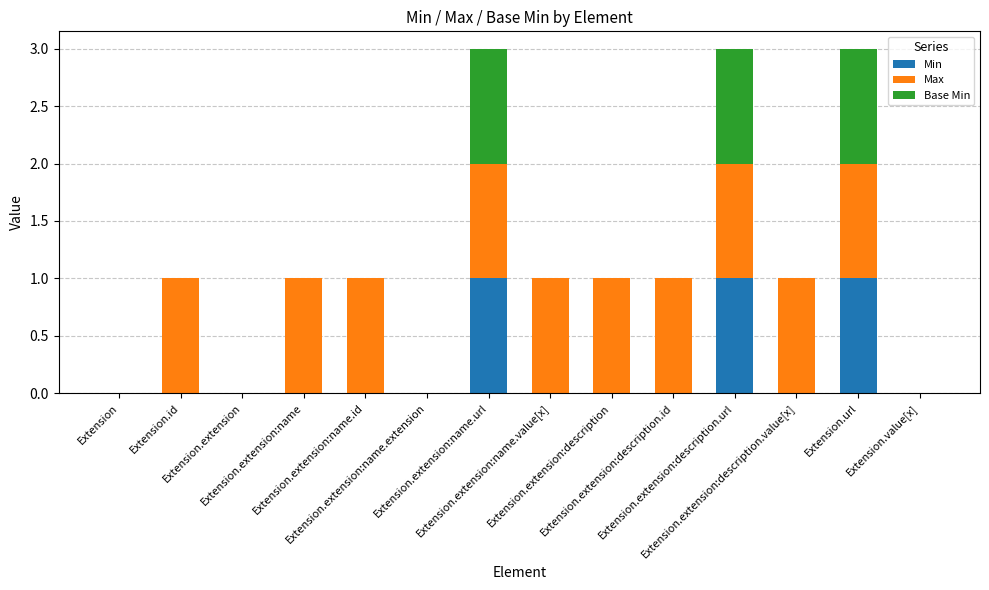

Does the chart contain stacked bars?

Yes